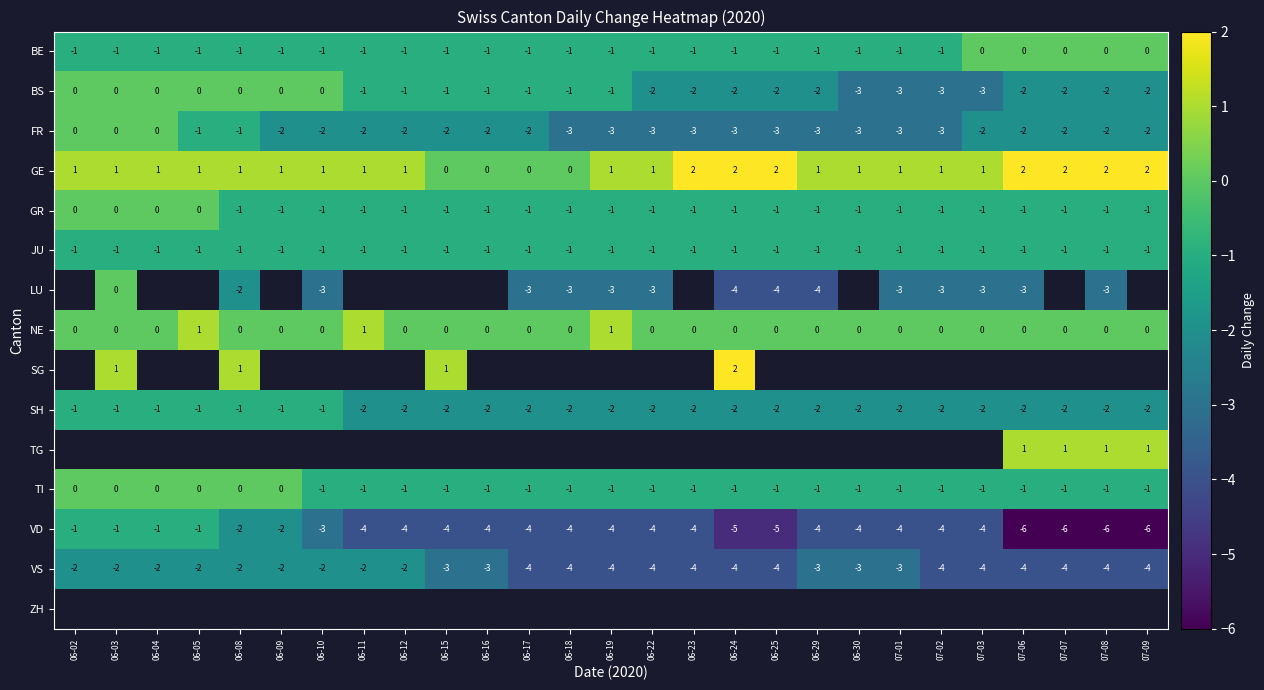

The value of VS at 06-10 is -2. True or false?

True